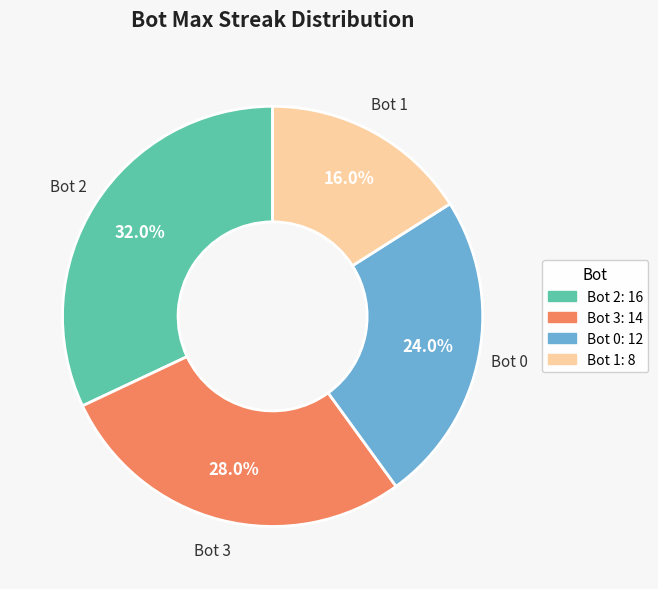

Approximately how many times larger is the value at Bot 1 compared to Bot 0?

0.7